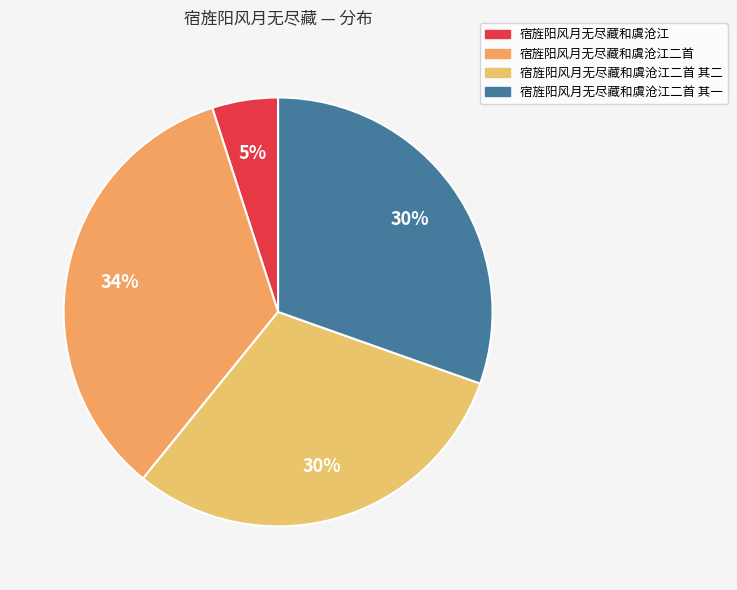

To the nearest percent, what is the difference between the largest and smallest slice percentages?

29%